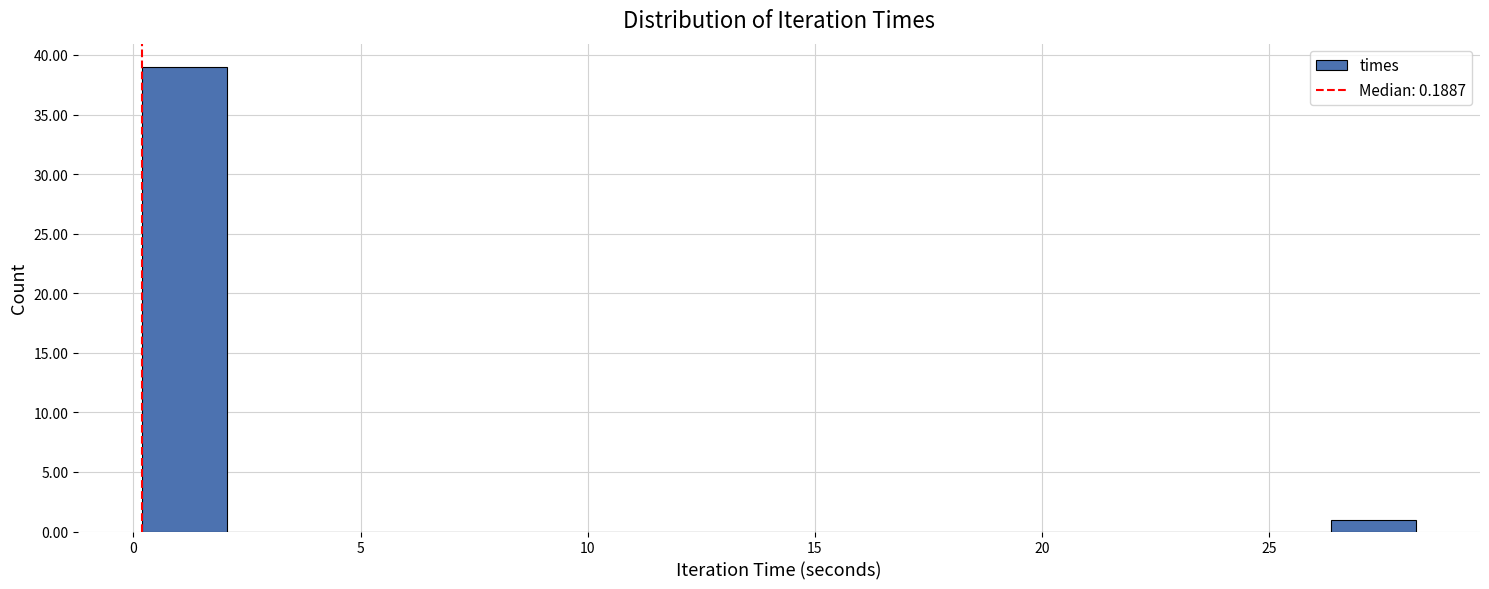

Read against the x-axis, roughly where is the centre of the tallest bar?

1.0